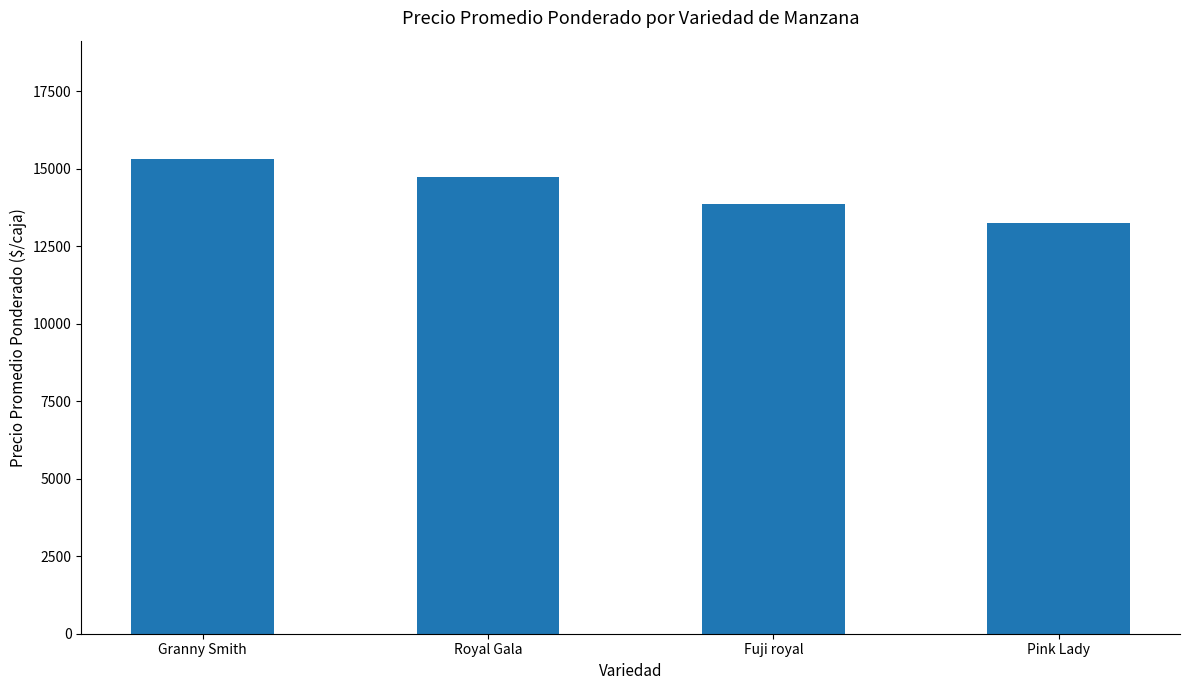

How many bars are there in total?

4